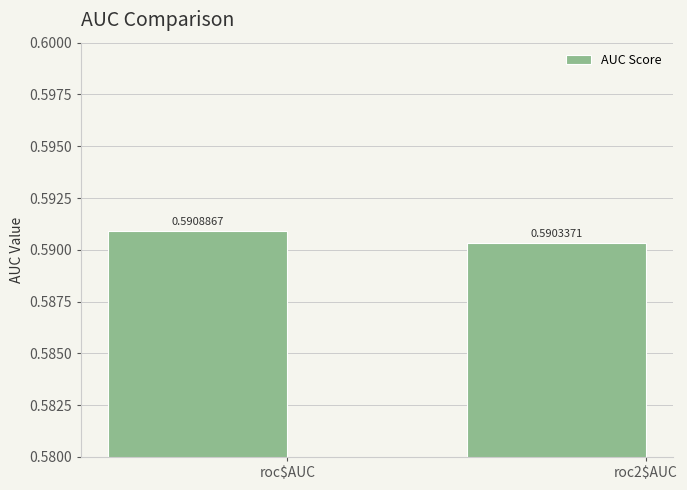

Rank the categories by value from highest to lowest.

roc$AUC, roc2$AUC